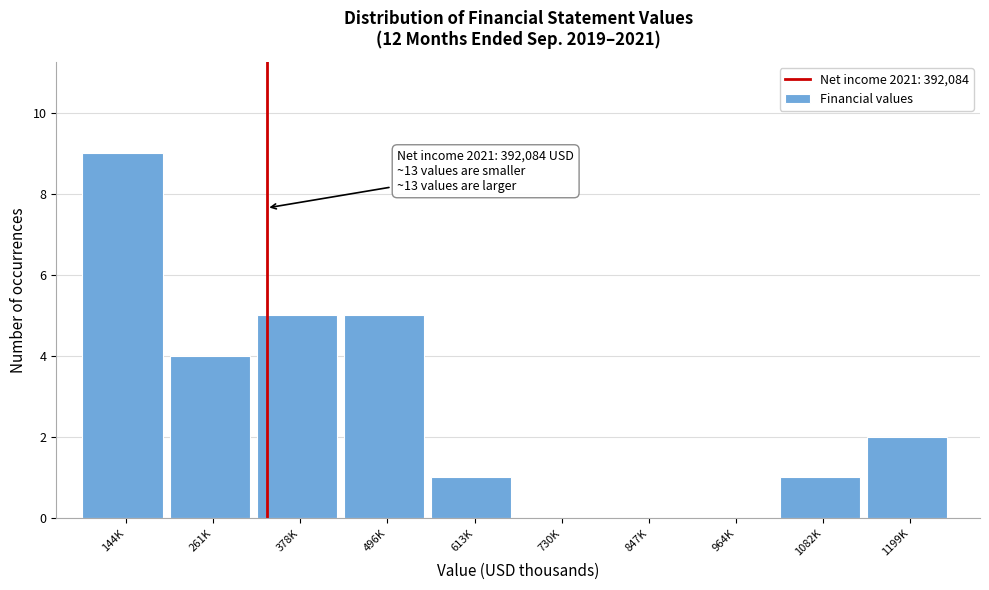

Reading left to right, transcribe all the data shown in this chart.

144K=9	261K=4	378K=5	496K=5	613K=1	730K=0	847K=0	964K=0	1082K=1	1199K=2